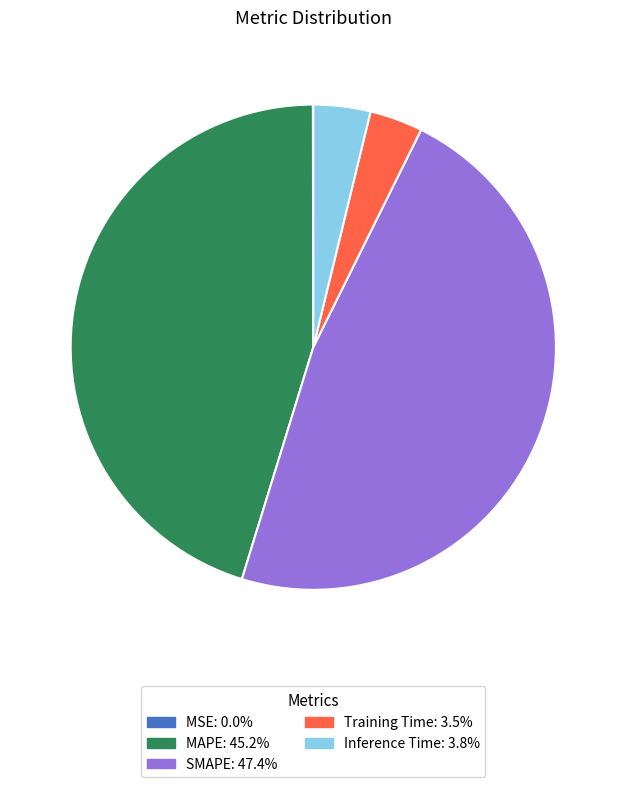

Is Training Time the majority of the pie?

No